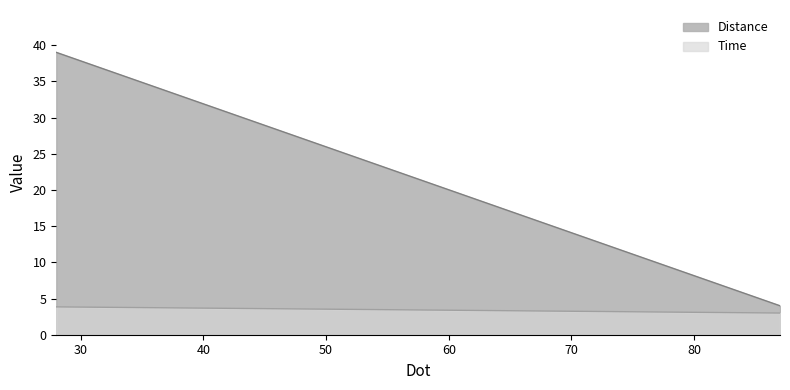

At which label is Time closest to 3?

87